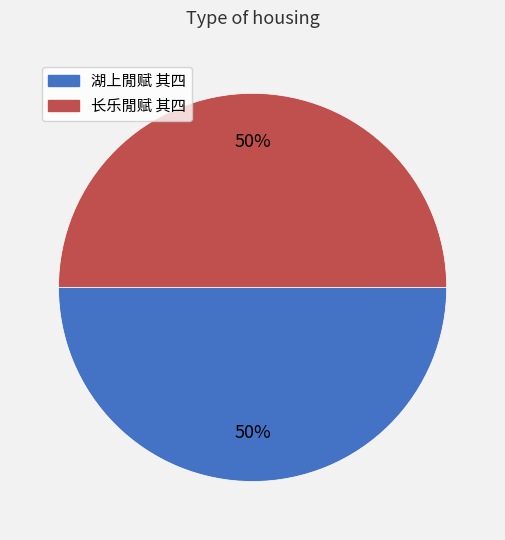

To the nearest percent, what is the combined percentage of 长乐閒赋 其四 and 湖上閒赋 其四?

100%